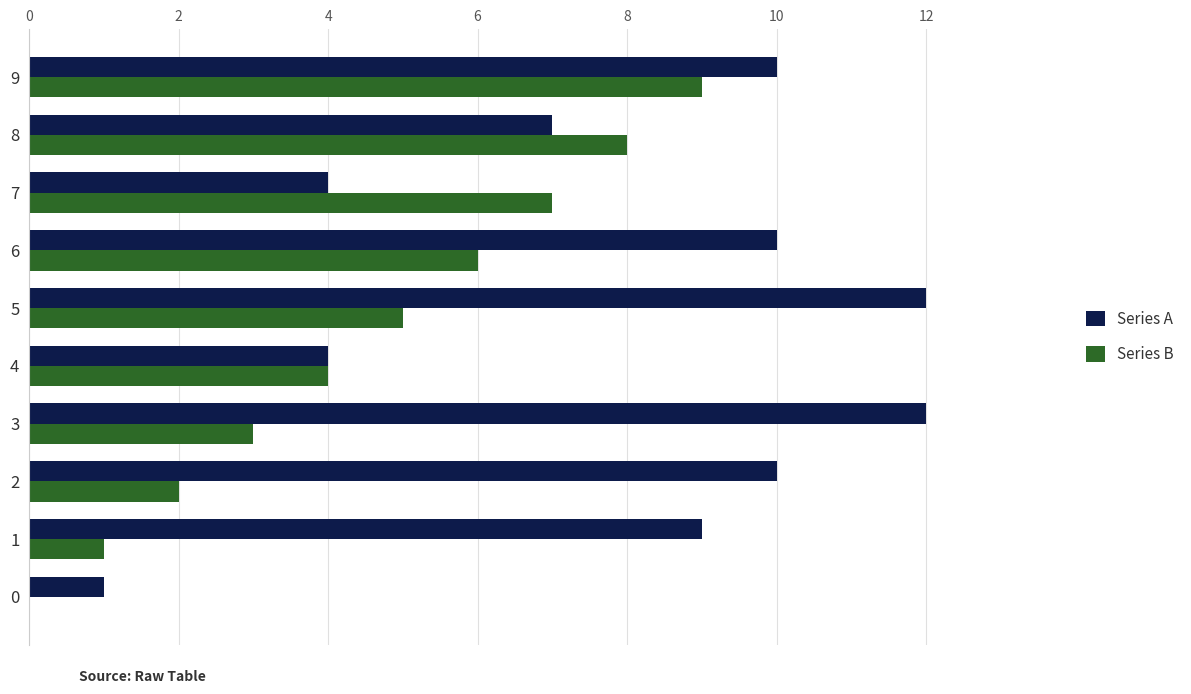

What is the difference between the Series A values at 6 and 4?

6